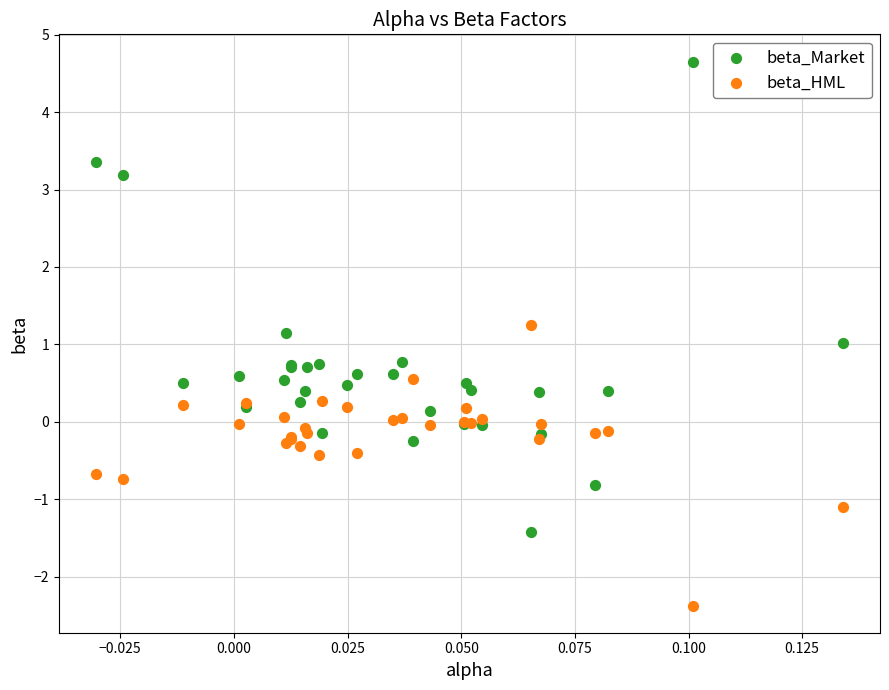

Which series has the widest spread of Y values?

beta_Market